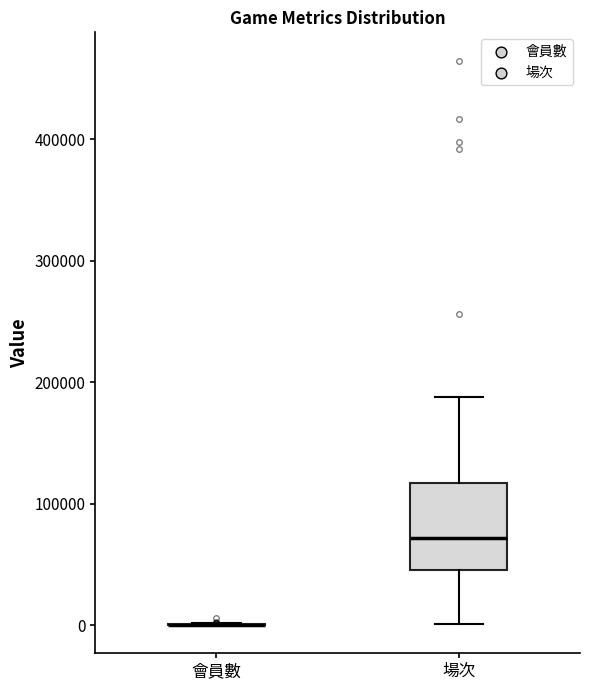

Reading left to right, read every box against the y-axis: the position of its median line, the range the box covers, and the ends of its whiskers. The values are not printed on the chart, so give them approximately, as read against the axis.

會員數: box collapsed to a line at 0, whiskers 0 to 0
場次: median 70000, box 40000 to 120000, whiskers 0 to 190000